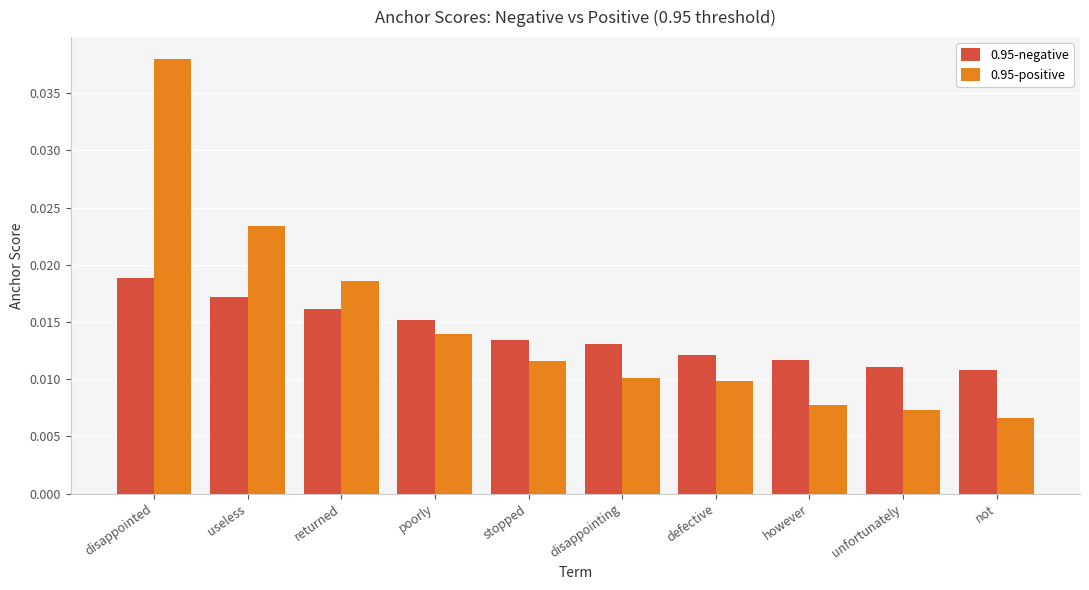

Rank the series at returned from highest to lowest value.

0.95-positive, 0.95-negative